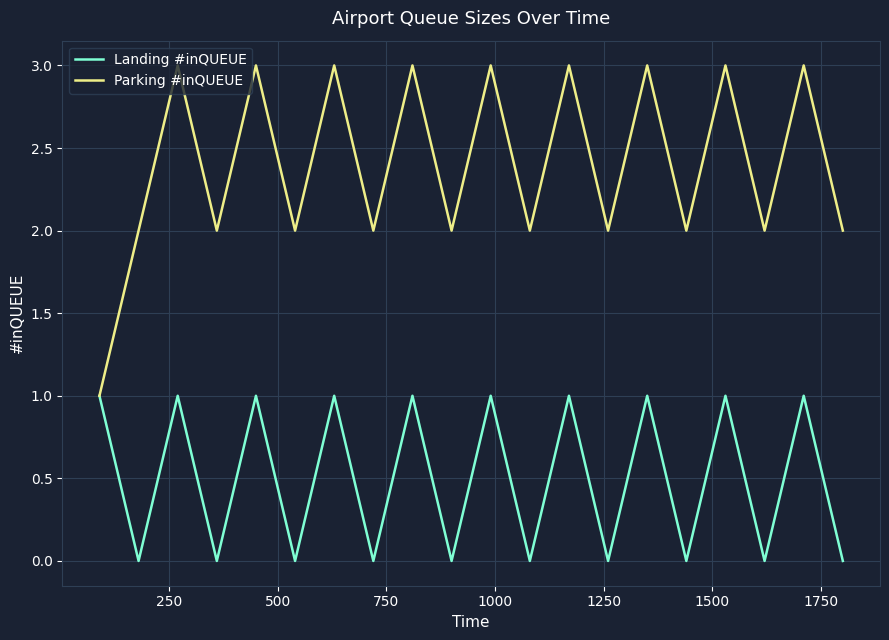

What is the sum of all Landing #inQUEUE values?

10